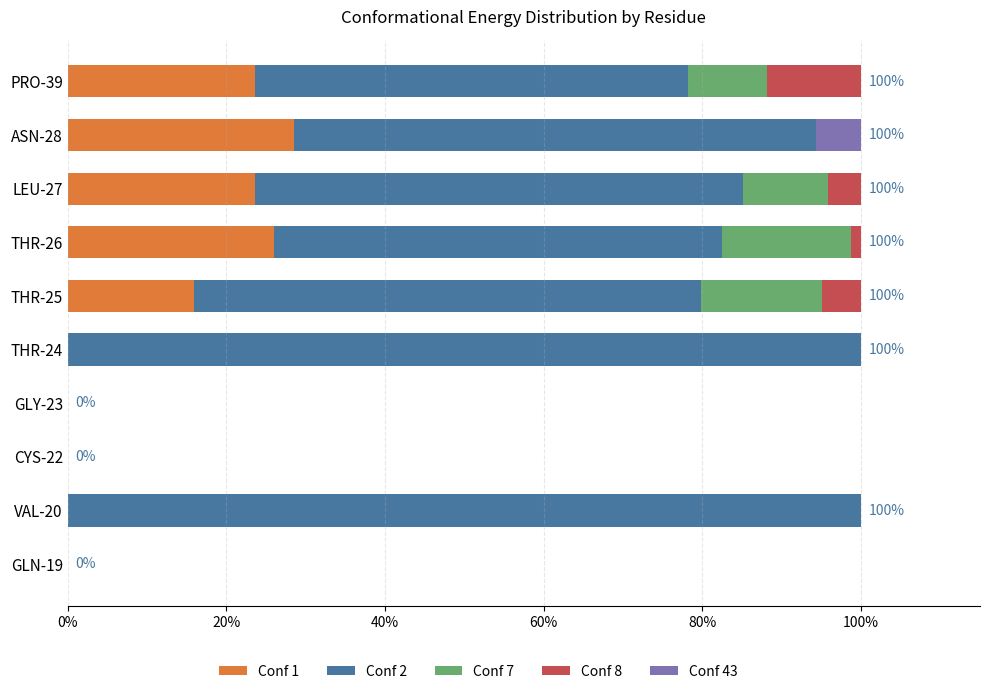

Is it true that Conf 1 equals 23.6 at LEU-27?

True